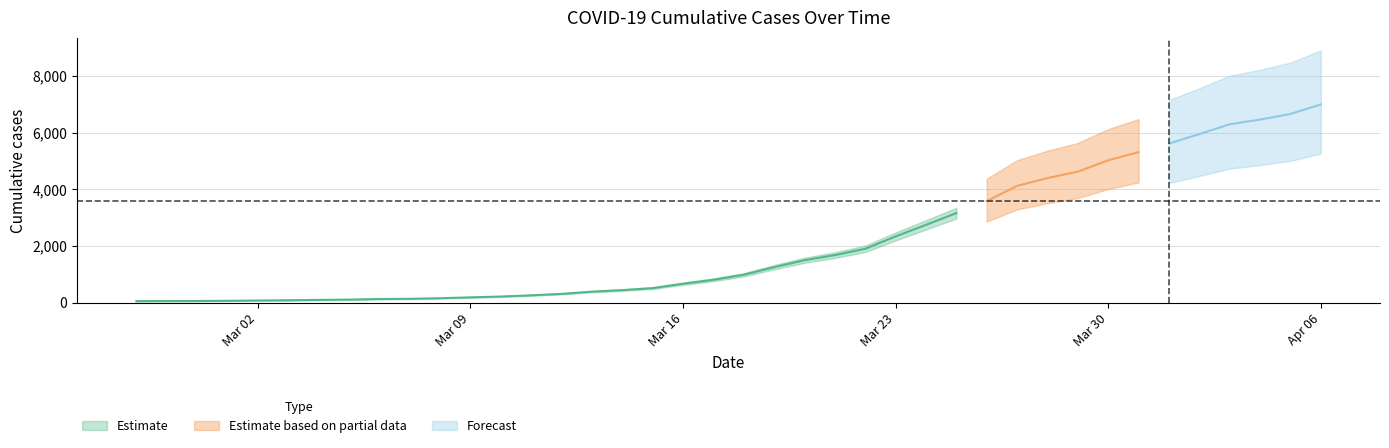

The chart shows a value of 146 at 2020-03-12. True or false?

False